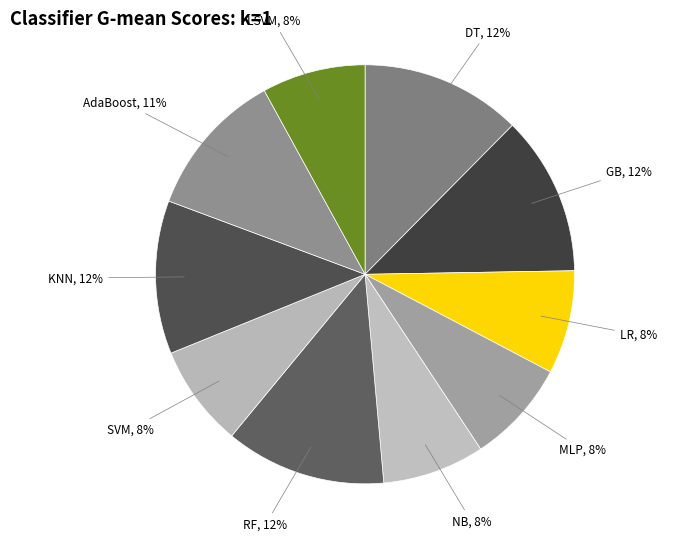

Do AdaBoost and LR together represent more than half of the pie?

No